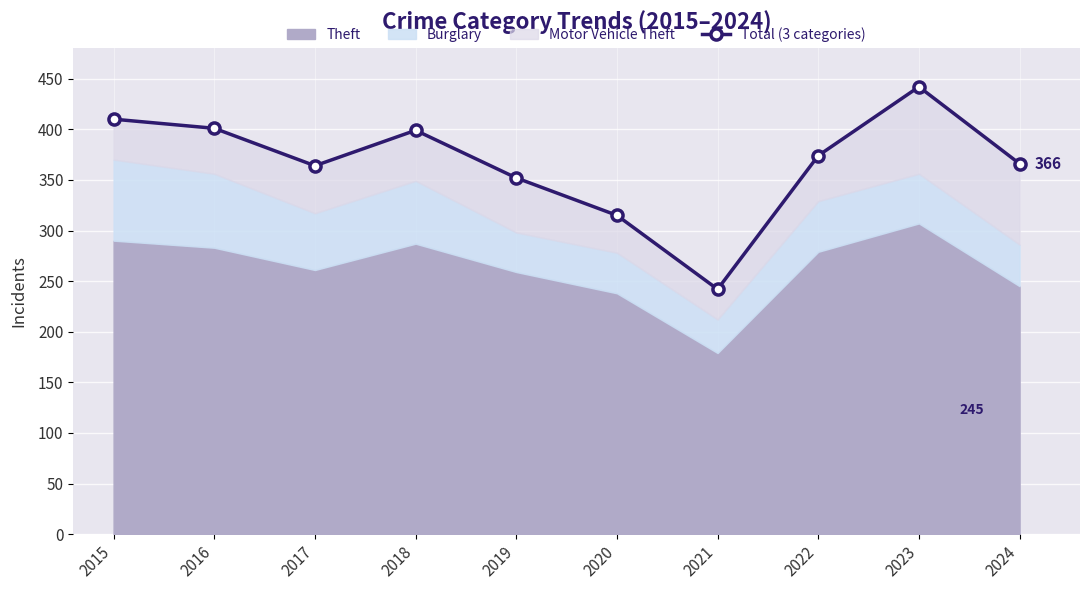

Where is the data nearest to the value 342?

2019